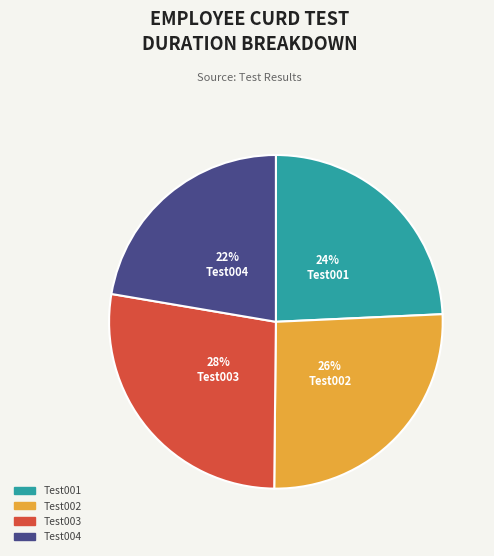

Does Test003 represent more than half of the total?

No